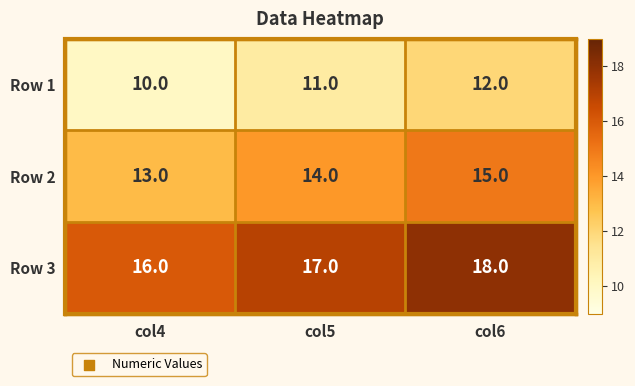

How many categories are shown in the chart?

3